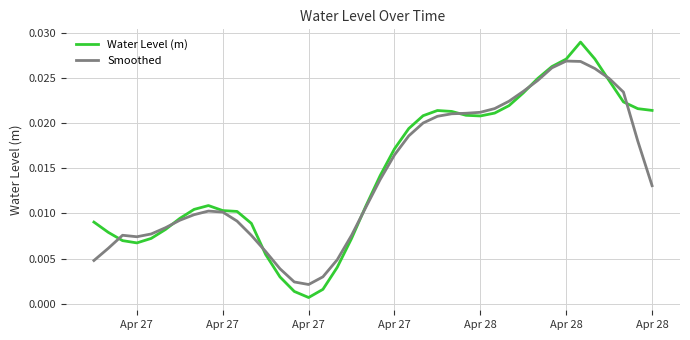

Does the chart have visible grid lines?

Yes